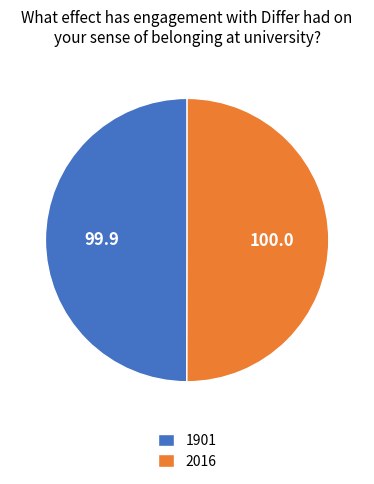

Approximately how many times larger is the value at 2016 compared to 1901?

1.0